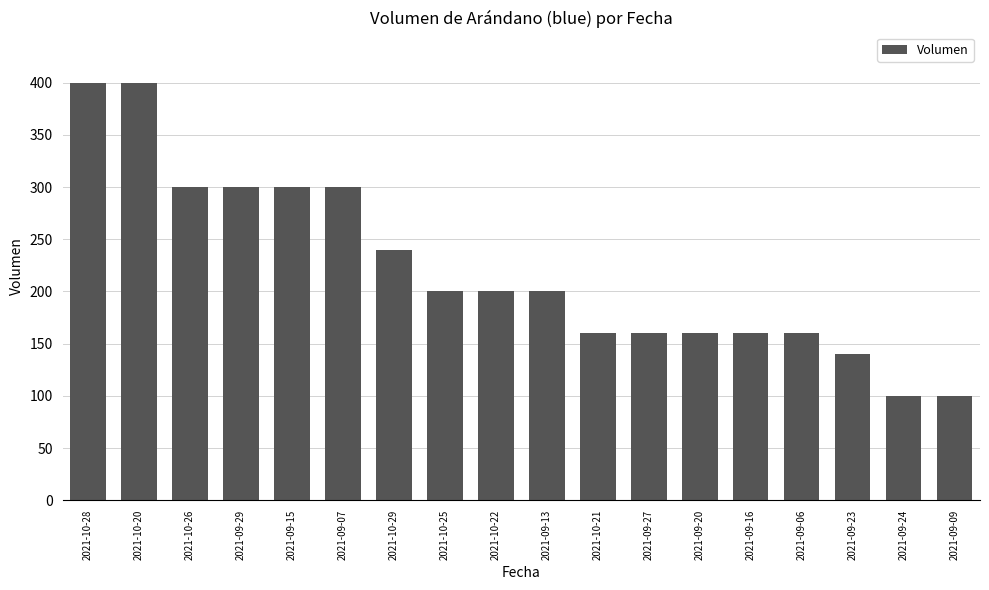

Reading left to right, extract all data points from this chart.

400	400	300	300	300	300	240	200	200	200	160	160	160	160	160	140	100	100